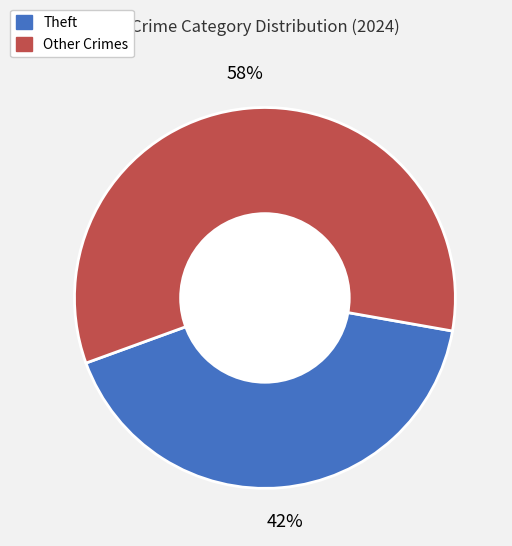

To the nearest percent, what is the average slice percentage?

50%